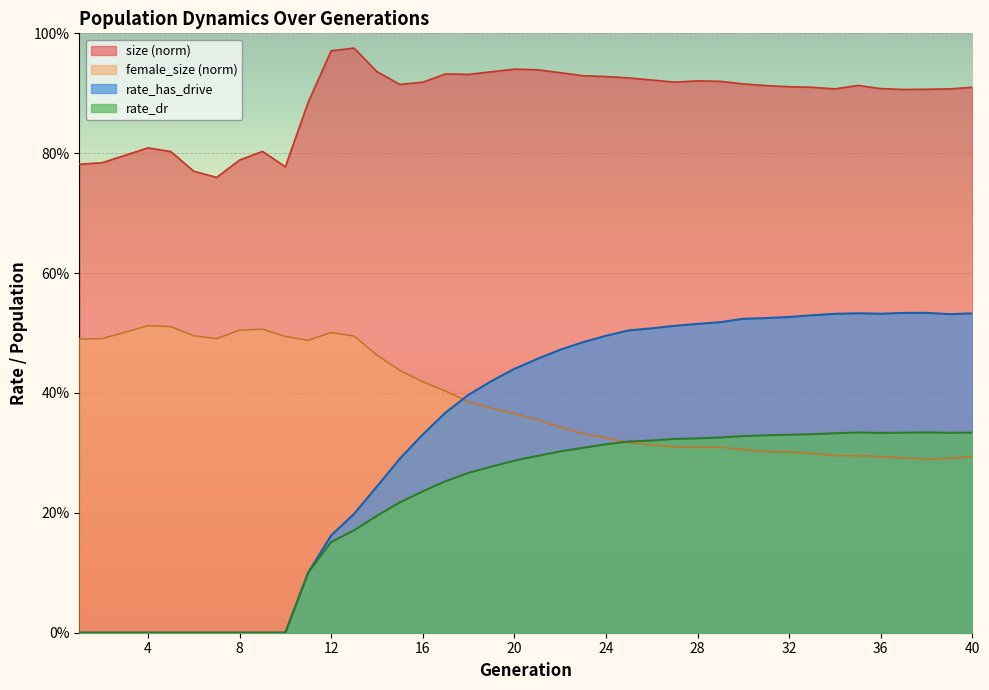

True or false: rate_has_drive and rate_dr cross at least once.

False